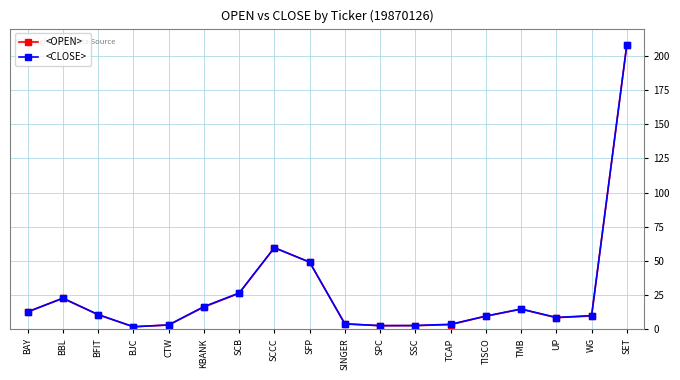

What is the value of the <OPEN> point at the 9th from the left?

49.1